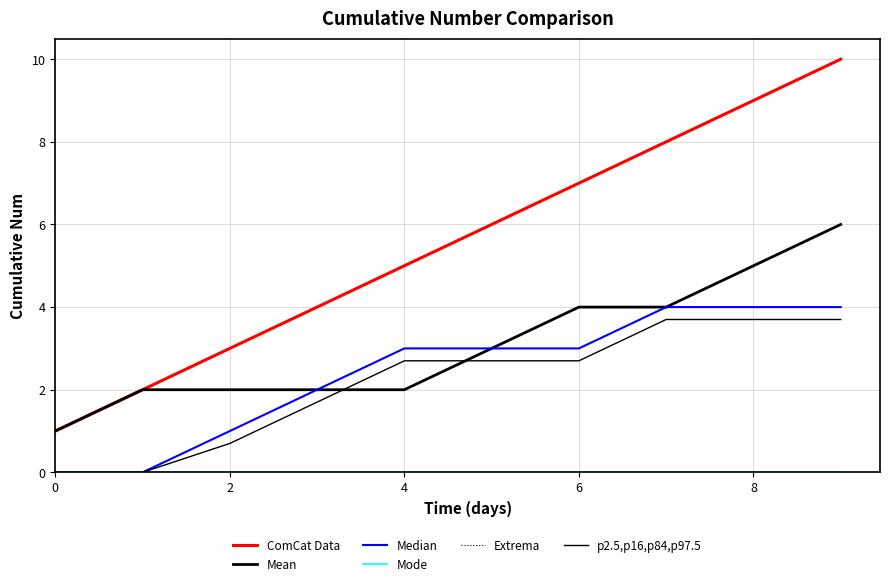

Is this an area chart (filled region under the line)?

No